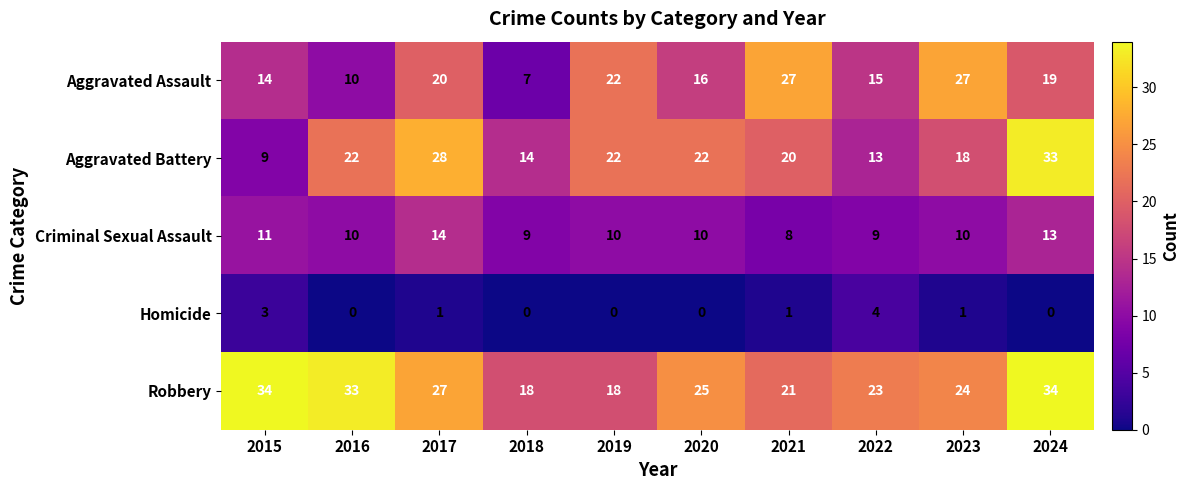

Rank the series at 2017 from highest to lowest value.

Aggravated Battery, Robbery, Aggravated Assault, Criminal Sexual Assault, Homicide